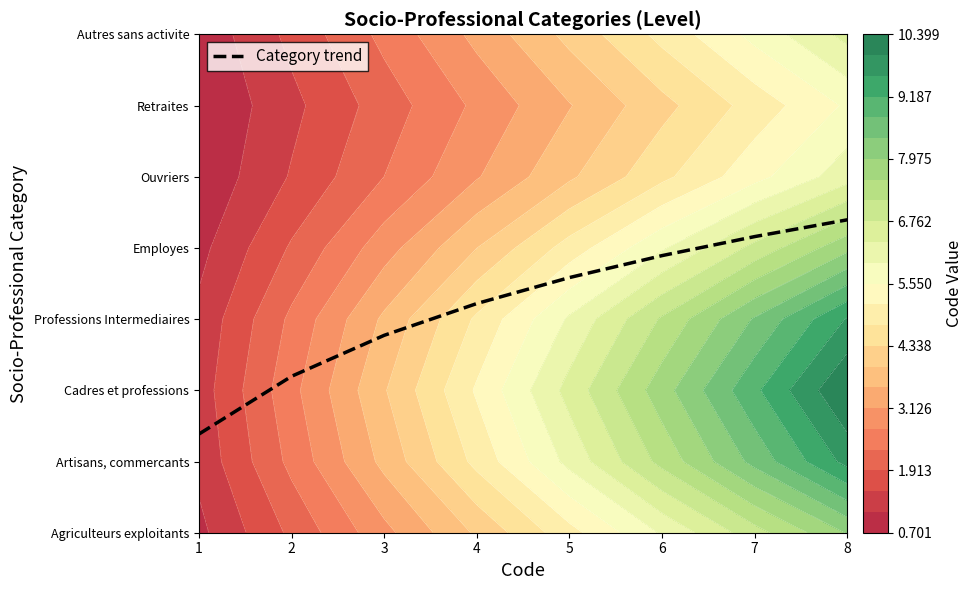

Between 6 and 4, which is larger?

6